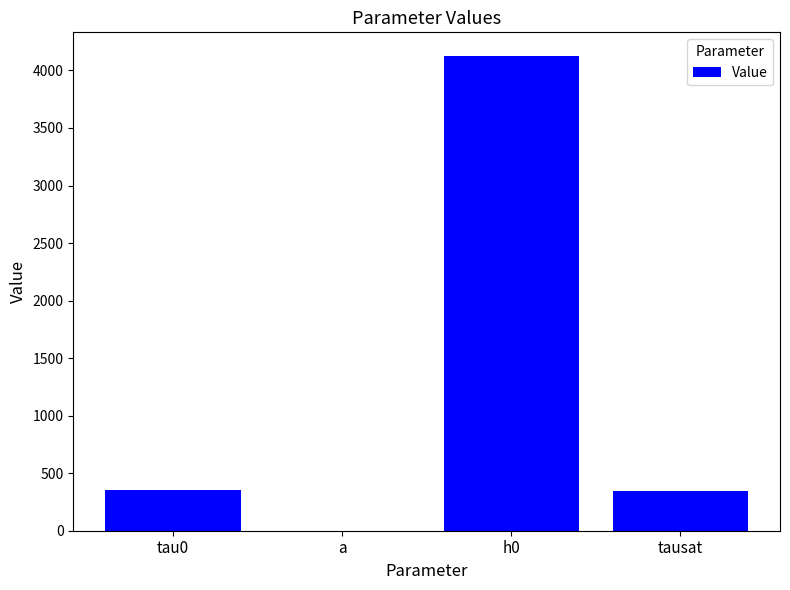

The value at tausat is 511.7. True or false?

False